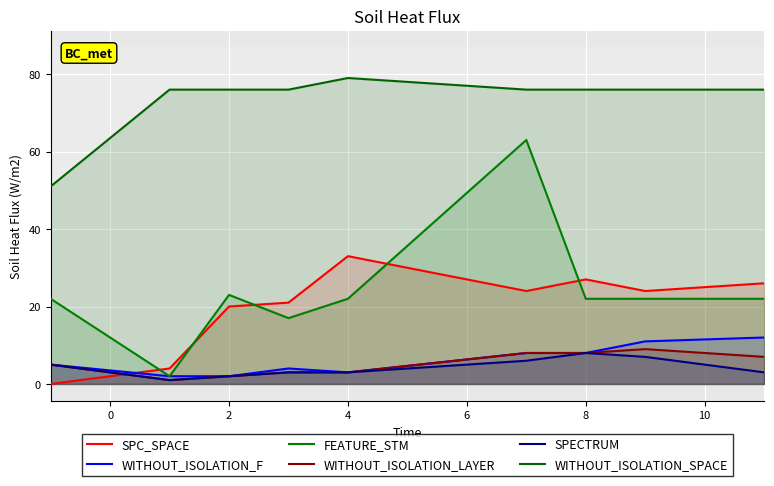

Reading left to right, transcribe all the data shown in this chart.

SPC_SPACE: 0	4	20	21	33	24	27	24	26
WITHOUT_ISOLATION_F: 5	2	2	4	3	8	8	11	12
FEATURE_STM: 22	2	23	17	22	63	22	22	22
WITHOUT_ISOLATION_LAYER: 5	1	2	3	3	8	8	9	7
SPECTRUM: 5	1	2	3	3	6	8	7	3
WITHOUT_ISOLATION_SPACE: 51	76	76	76	79	76	76	76	76